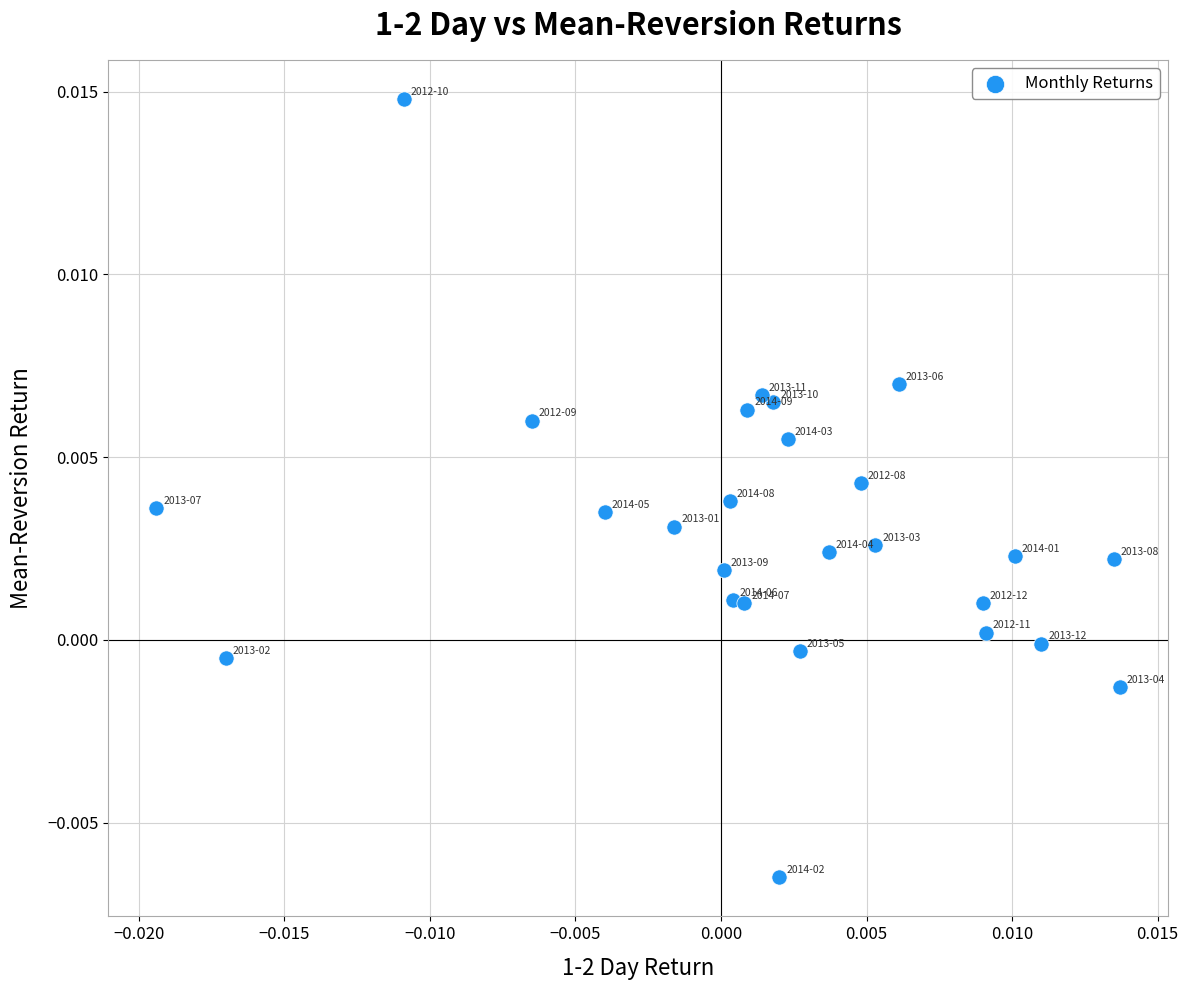

How many data points are displayed?

26